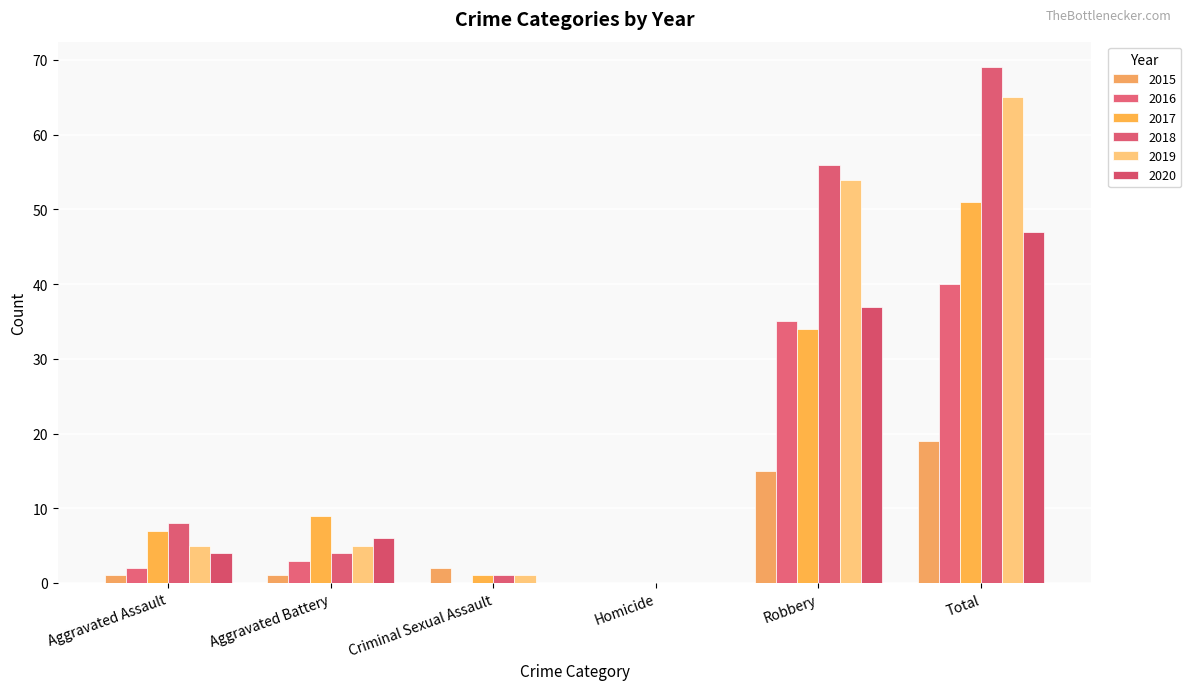

What position from the right is Robbery?

2